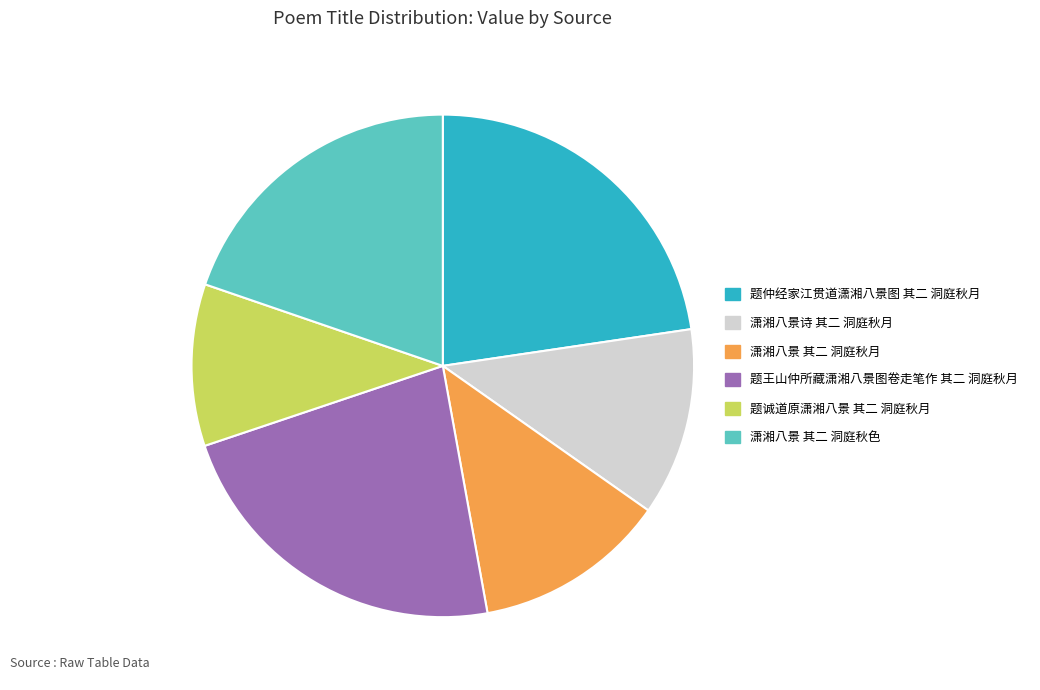

What is the ratio of the value at 潇湘八景诗 其二 洞庭秋月 to the value at 题仲经家江贯道潇湘八景图 其二 洞庭秋月?

0.5